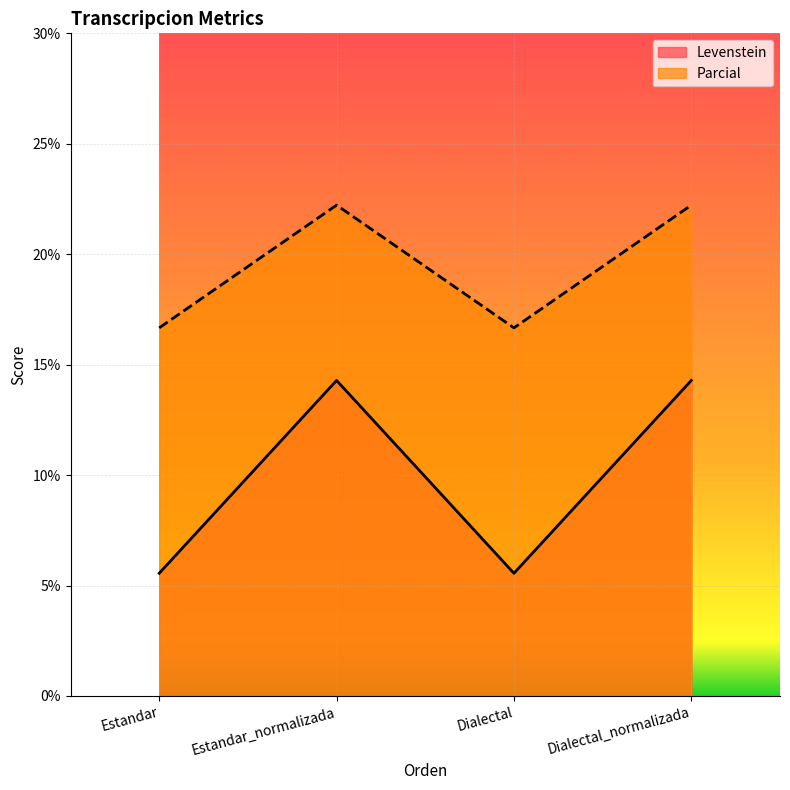

List the series in order of their peak value, lowest first.

Levenstein, Parcial